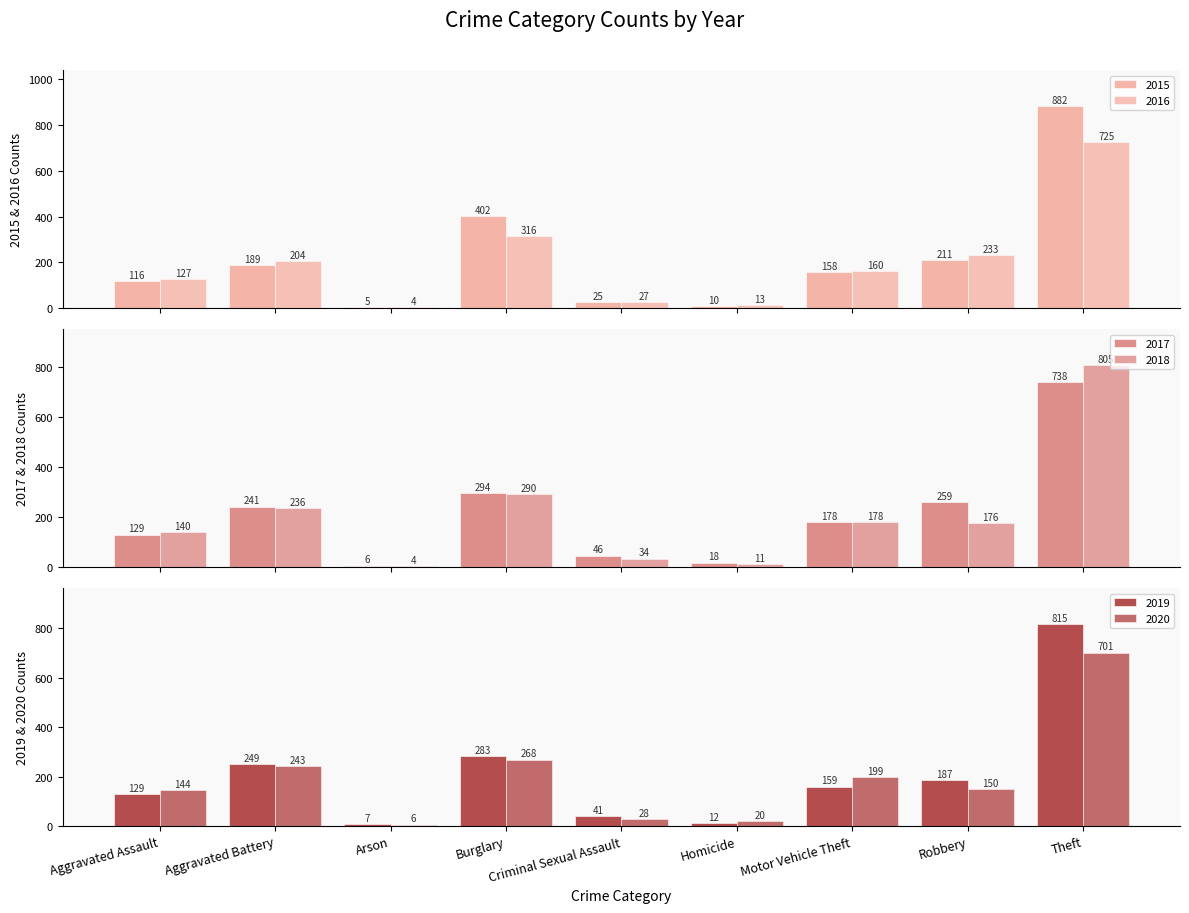

Are the bars grouped side by side (vs. stacked)?

Yes